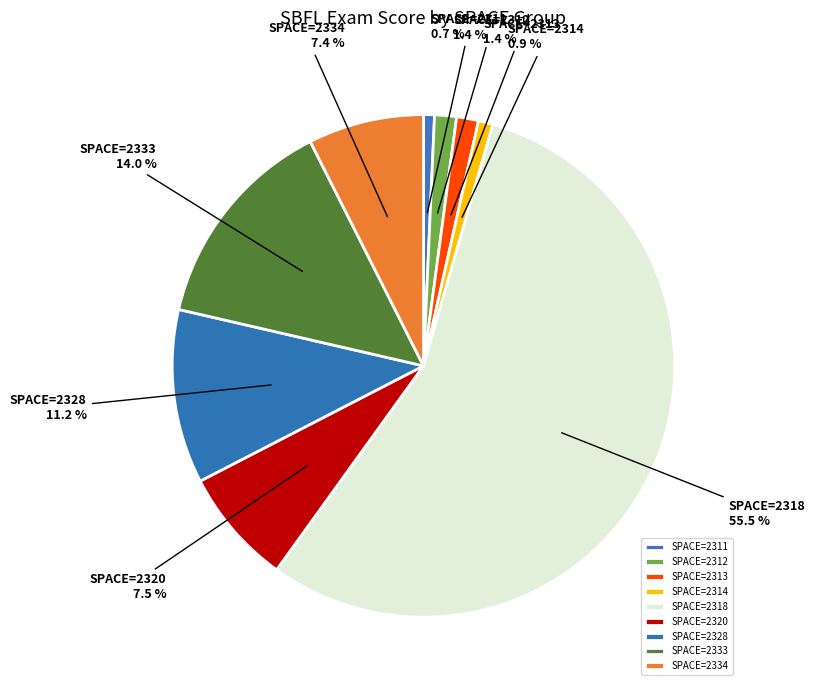

How many slices are in this pie chart?

9